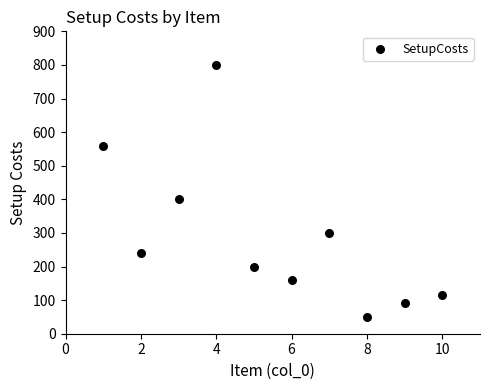

What is the average Y value?

292